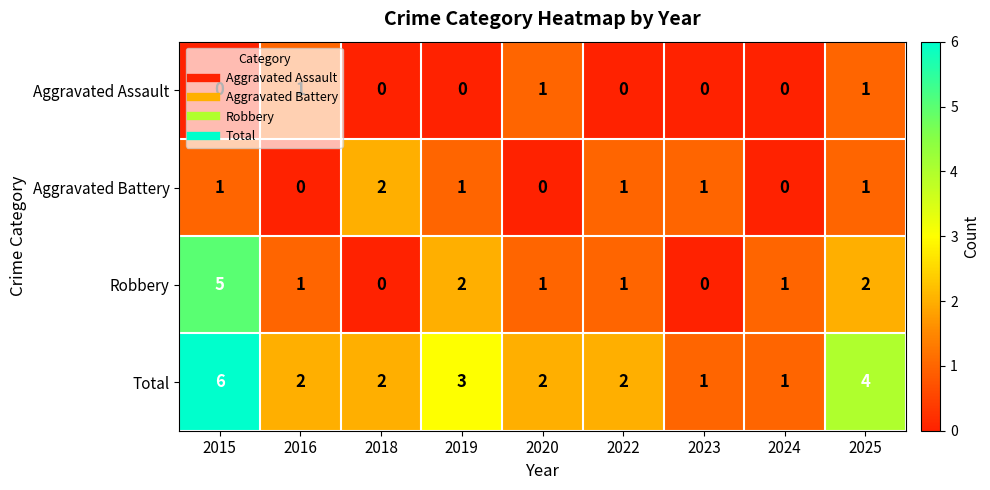

True or false: Aggravated Assault has a value of 0 at 2022.

True